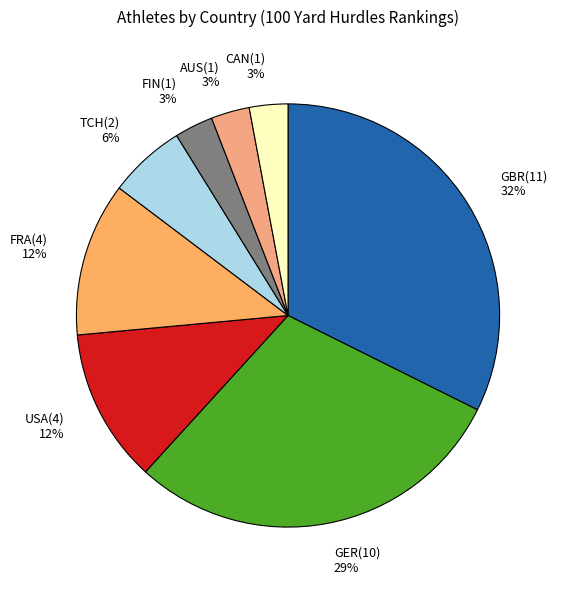

The FIN slice represents 3% of the pie. True or false?

True